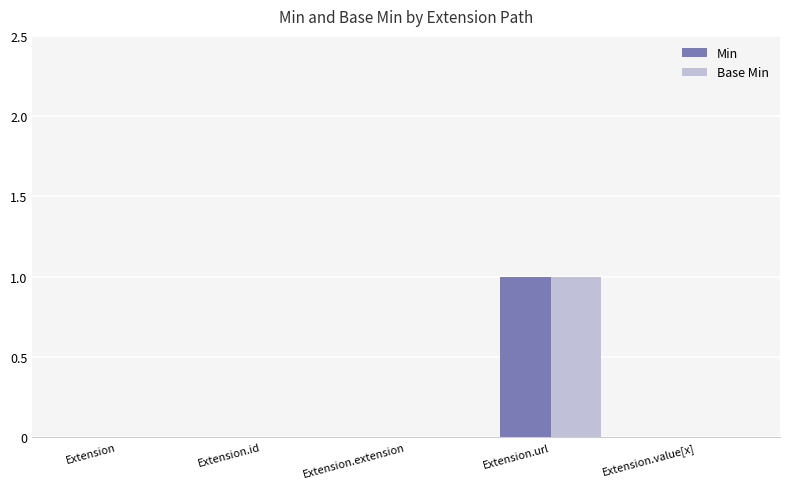

Is it true that Base Min equals 1 at Extension.value[x]?

False